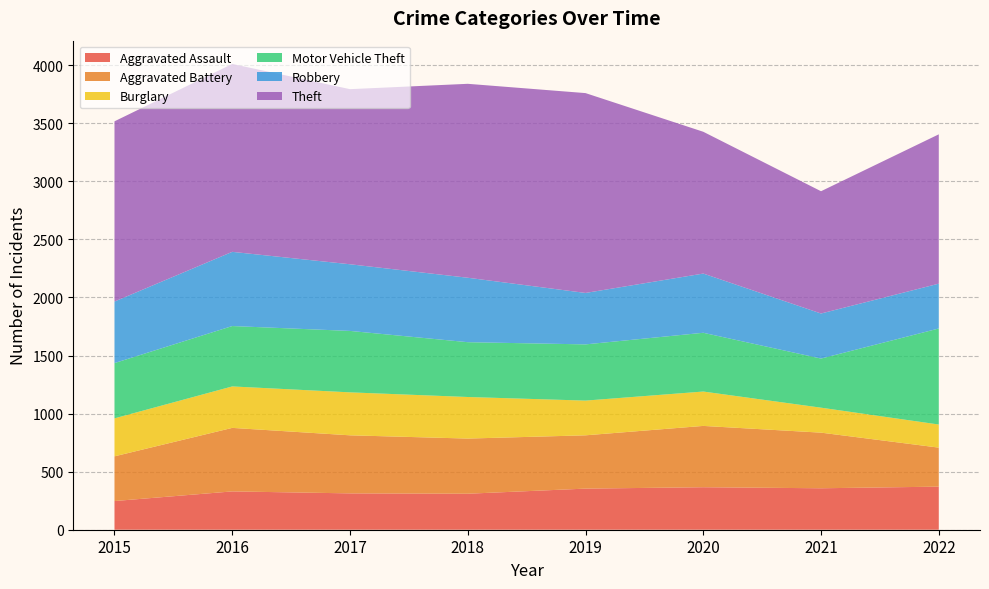

Reading left to right, transcribe all the data shown in this chart.

Aggravated Assault: 2015=247	2016=330	2017=313	2018=310	2019=354	2020=366	2021=357	2022=371
Aggravated Battery: 2015=385	2016=547	2017=500	2018=475	2019=459	2020=528	2021=479	2022=336
Burglary: 2015=327	2016=357	2017=370	2018=358	2019=299	2020=296	2021=215	2022=199
Motor Vehicle Theft: 2015=476	2016=520	2017=529	2018=472	2019=484	2020=506	2021=423	2022=827
Robbery: 2015=530	2016=639	2017=574	2018=555	2019=443	2020=510	2021=388	2022=386
Theft: 2015=1552	2016=1618	2017=1508	2018=1670	2019=1721	2020=1221	2021=1053	2022=1286